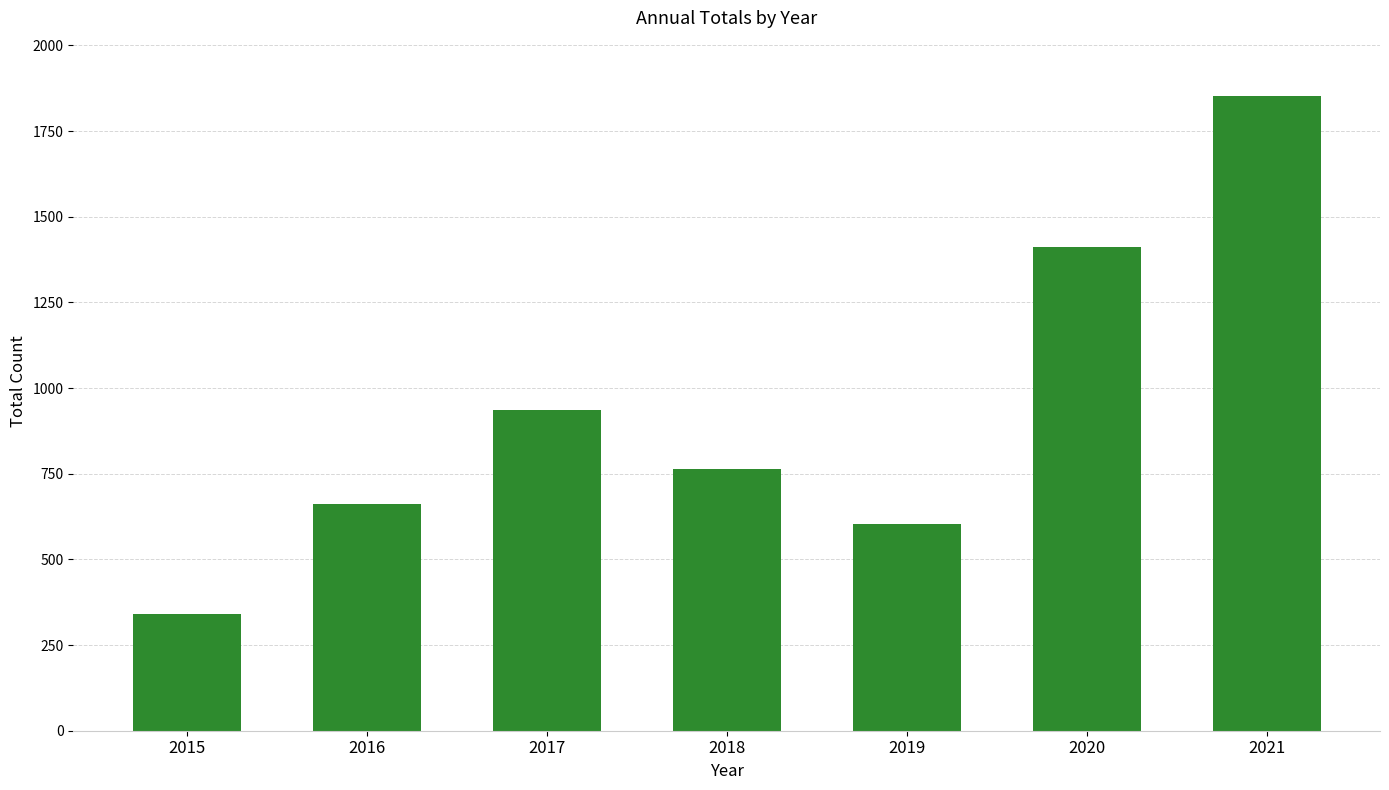

What is the change in value from 2017 to 2020?

+476